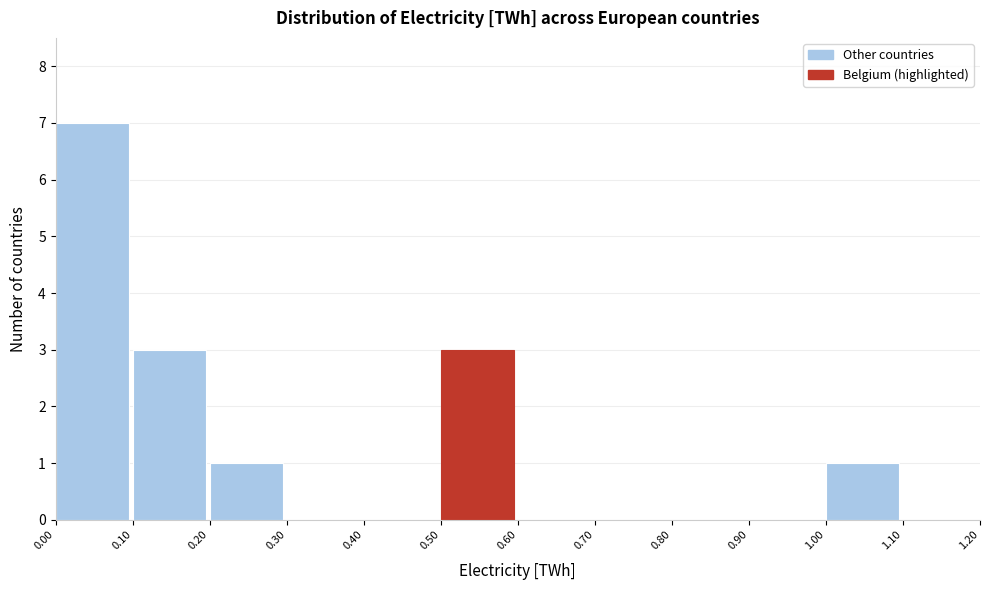

Which range on the x-axis has the tallest bar?

0.00 to 0.10